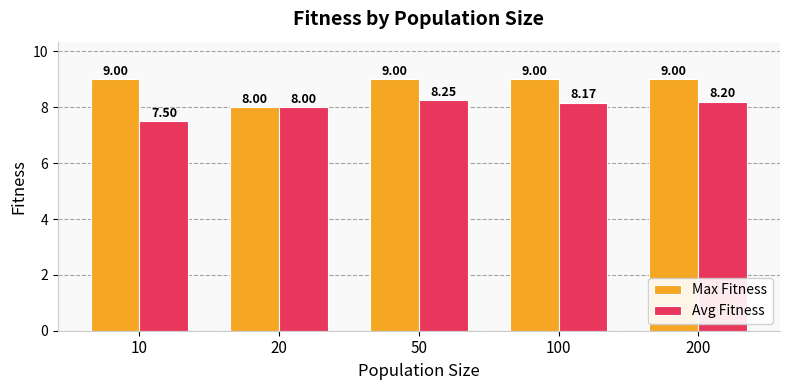

Between 50 and 200, which series saw the biggest shift?

Avg Fitness